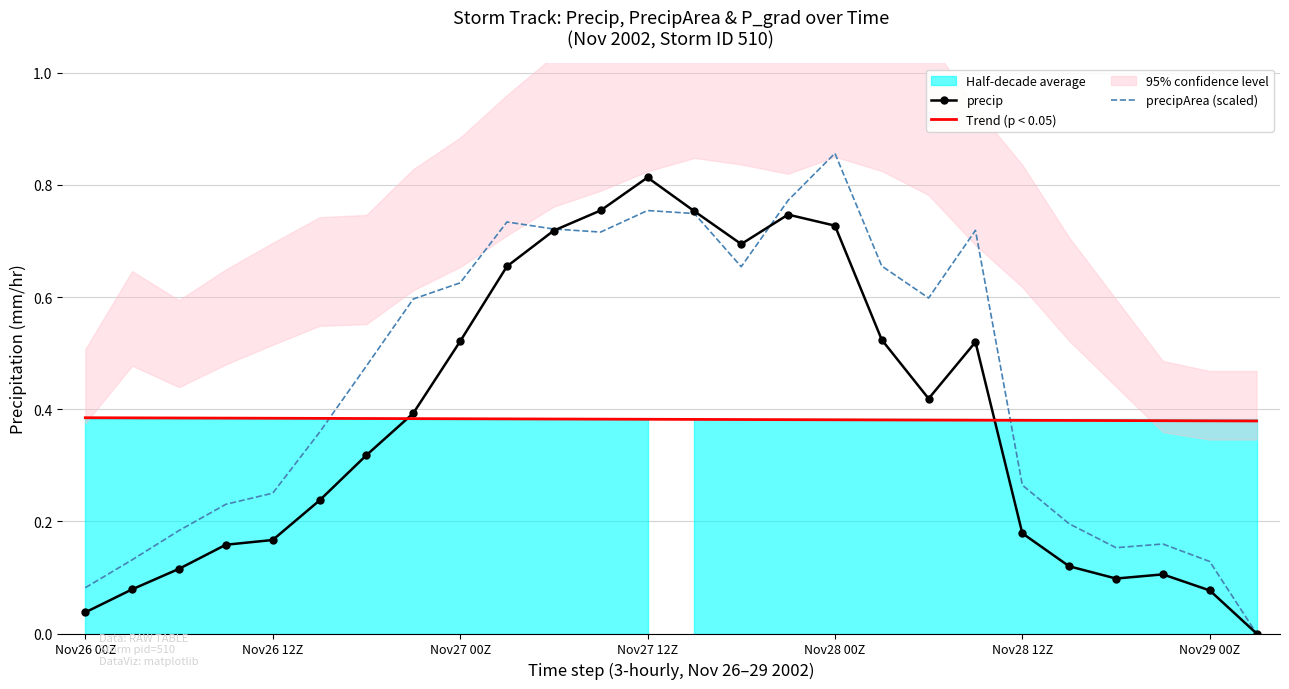

At Nov28 12Z, list the series in order from largest to smallest.

Trend (p < 0.05), precipArea (scaled), precip